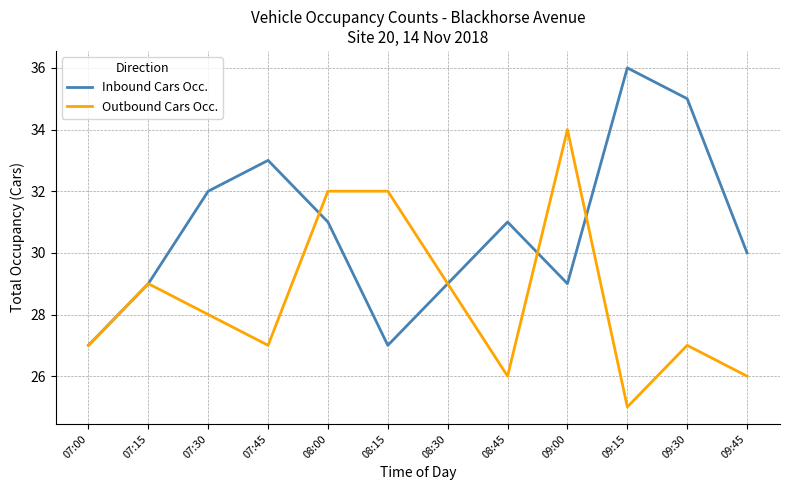

What is the difference between the highest and lowest values at 09:00?

5